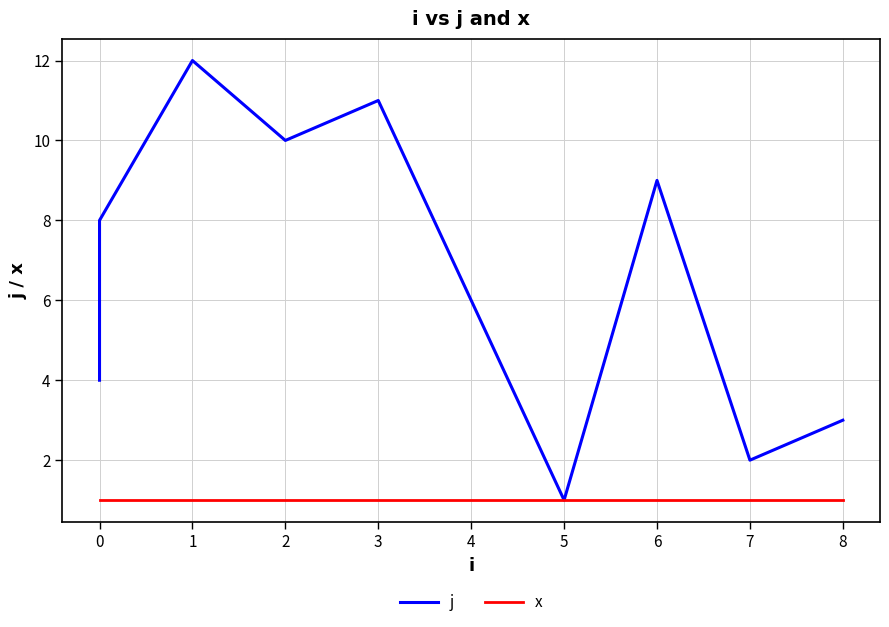

The j series shows 5 at 2. True or false?

False